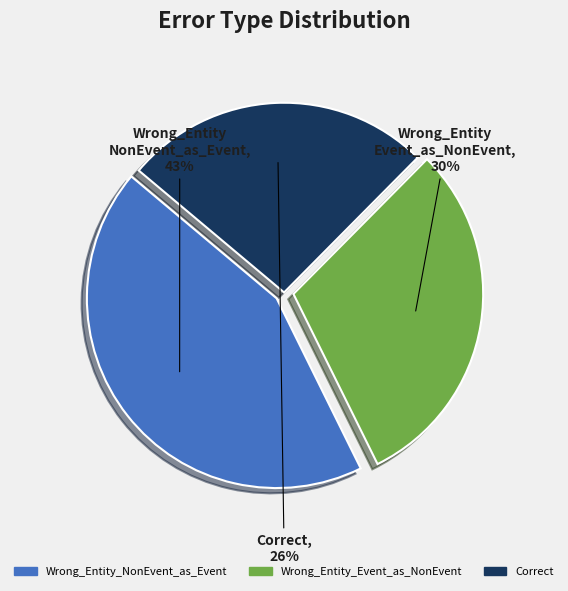

To the nearest percent, what is the average slice percentage?

33%